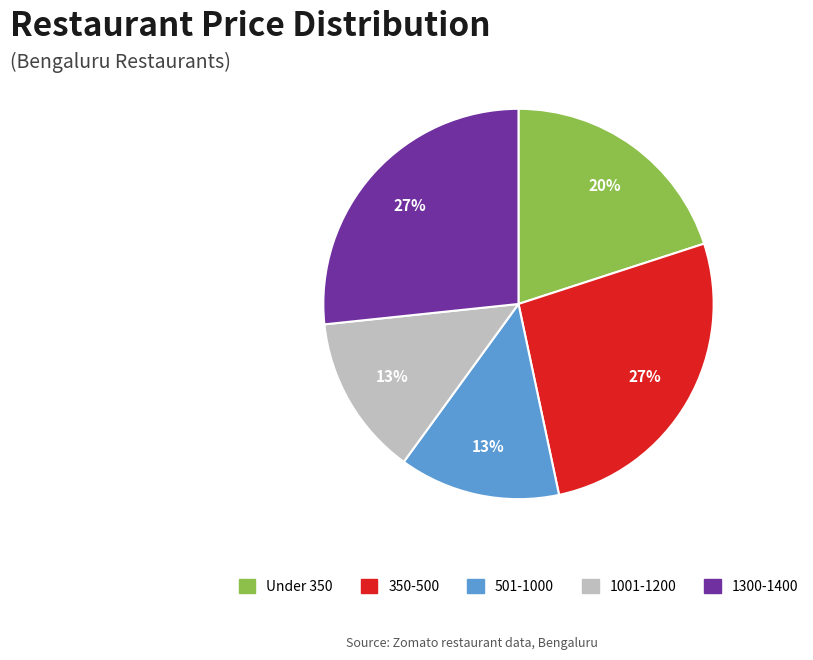

To the nearest percent, what is the average slice percentage?

20%